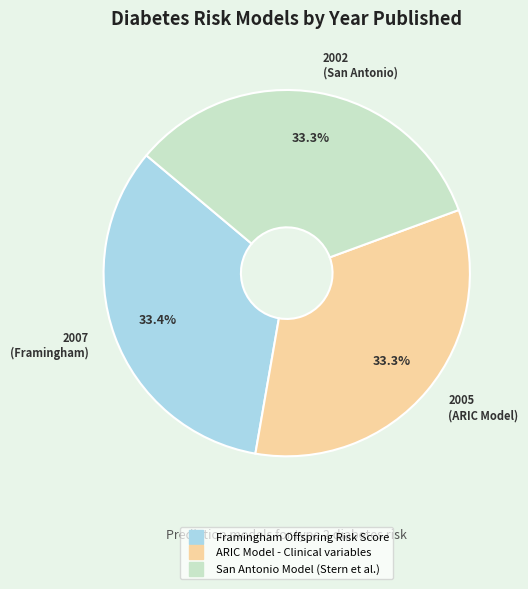

What is the ratio of the value at Framingham Offspring Risk Score to the value at San Antonio Model (Stern et al.)?

1.0